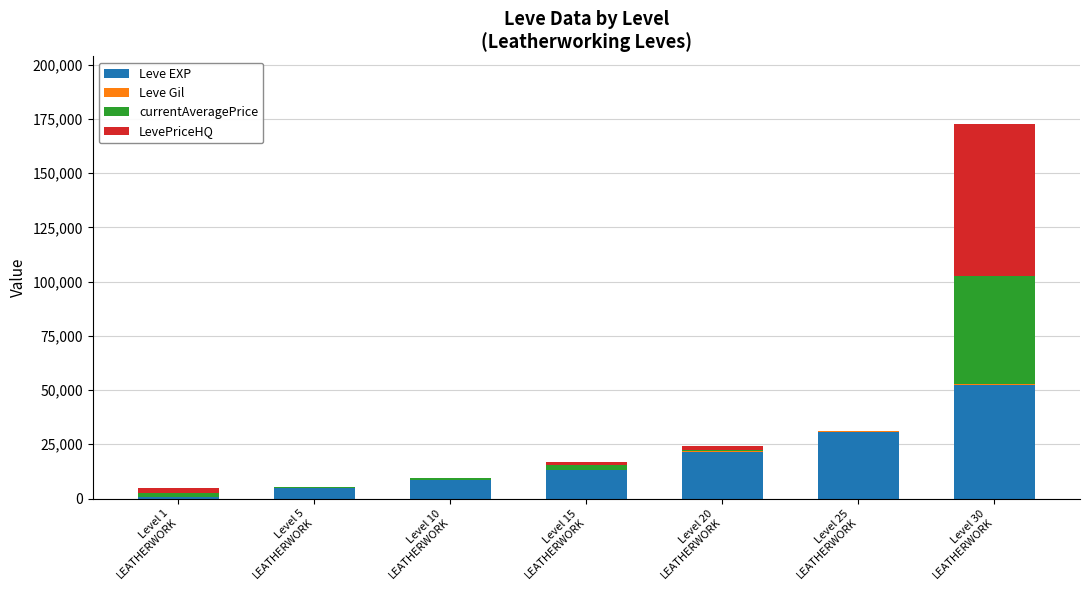

What is the maximum value for Leve EXP?

52220